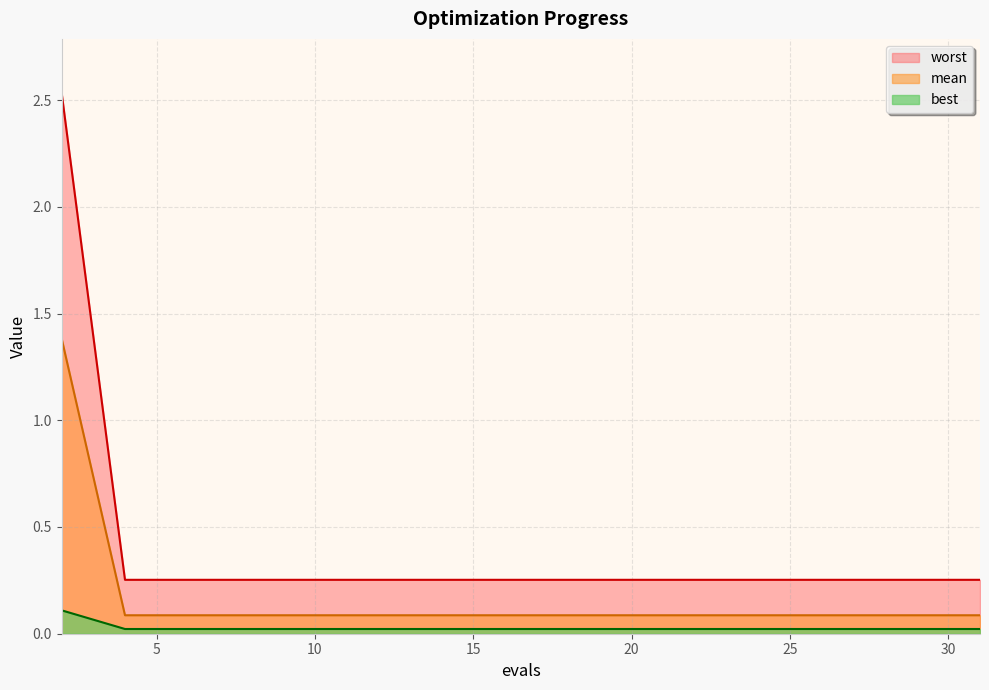

What are all the series names shown in the legend?

worst, mean, best